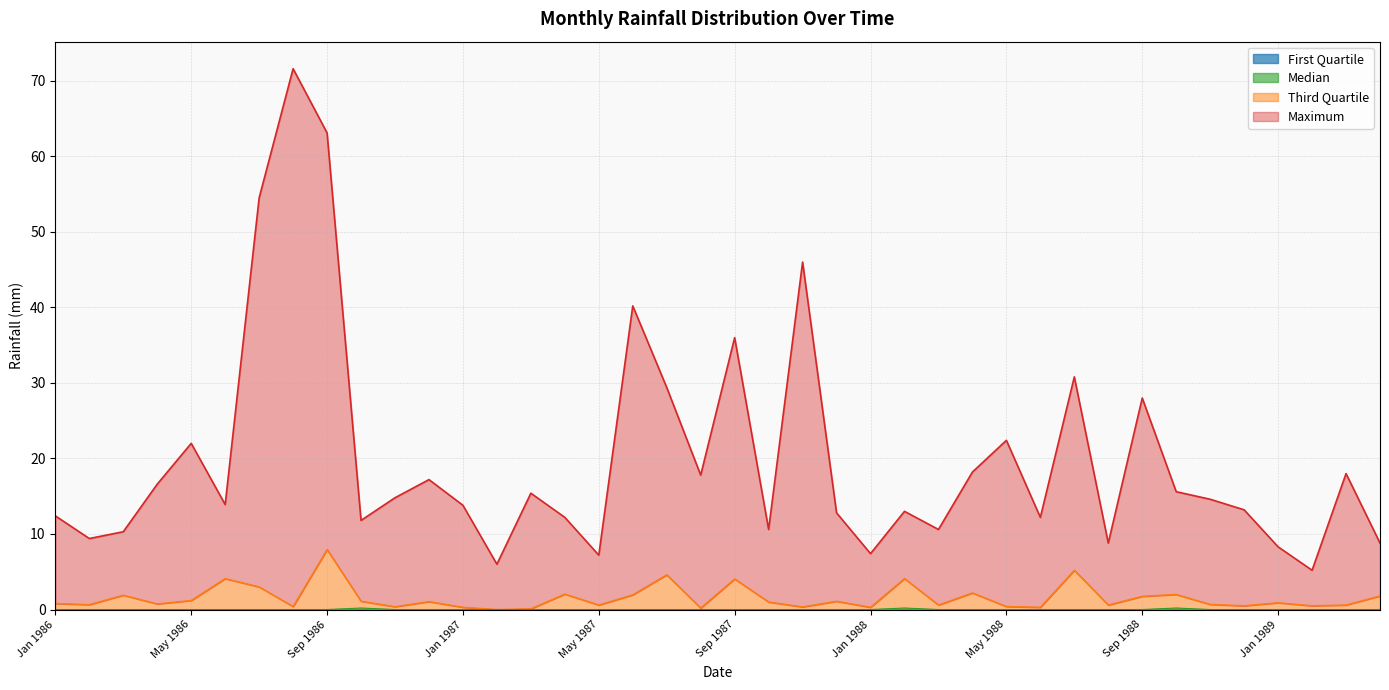

Is it true that First Quartile line equals 0.0 at Sep 1988?

True